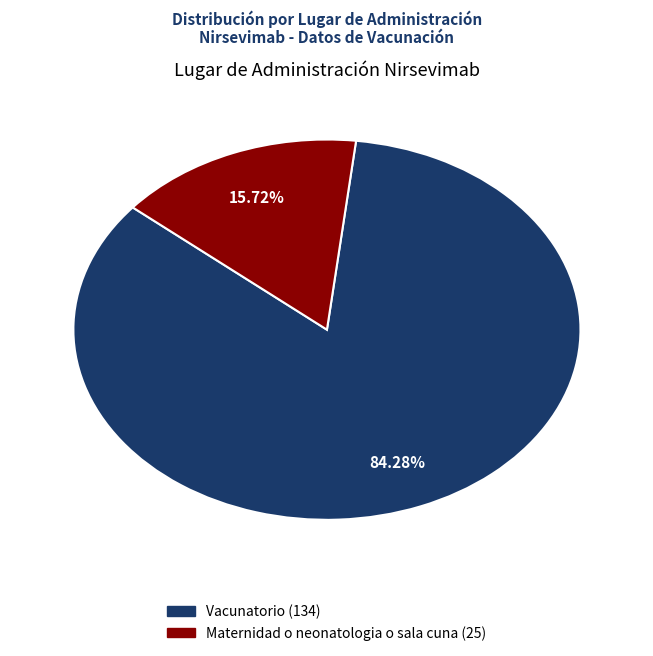

To the nearest percent, what portion does Maternidad o neonatologia o sala cuna represent?

16%